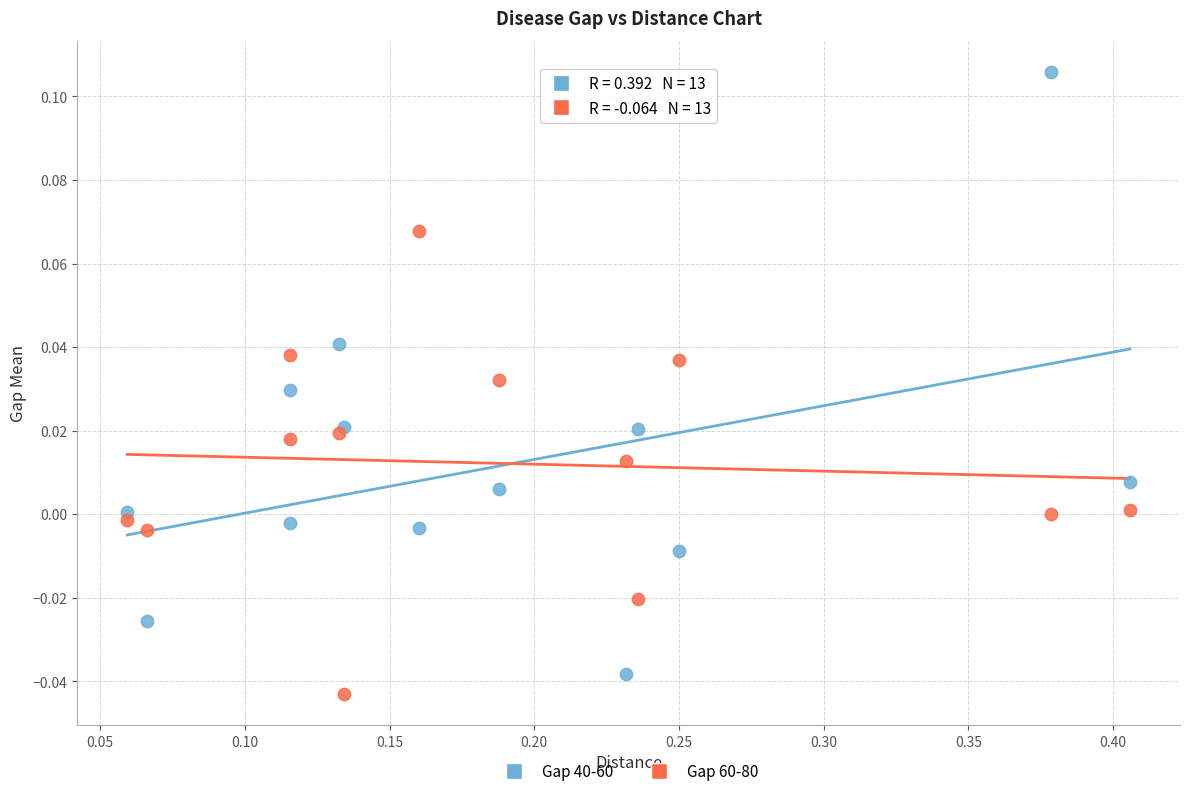

Which series has the largest Y range (max minus min)?

Gap 40-60